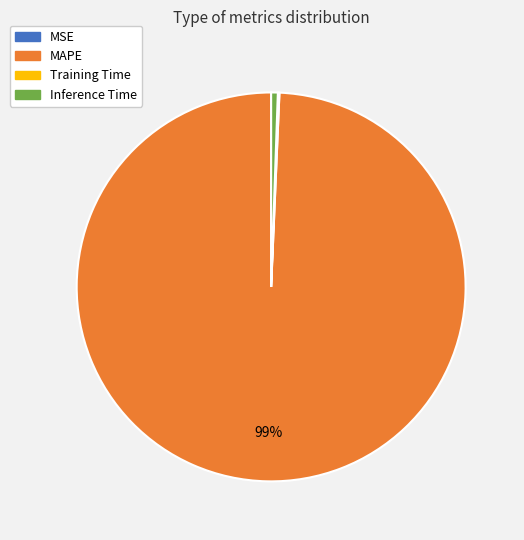

Is MAPE the majority of the pie?

Yes